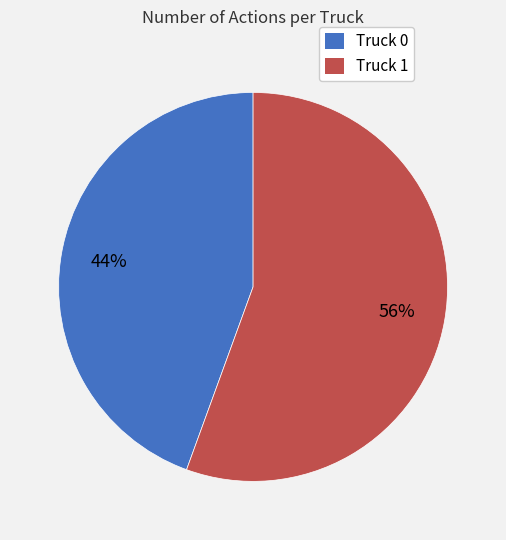

To the nearest percent, what is the combined percentage of Truck 1 and Truck 0?

100%